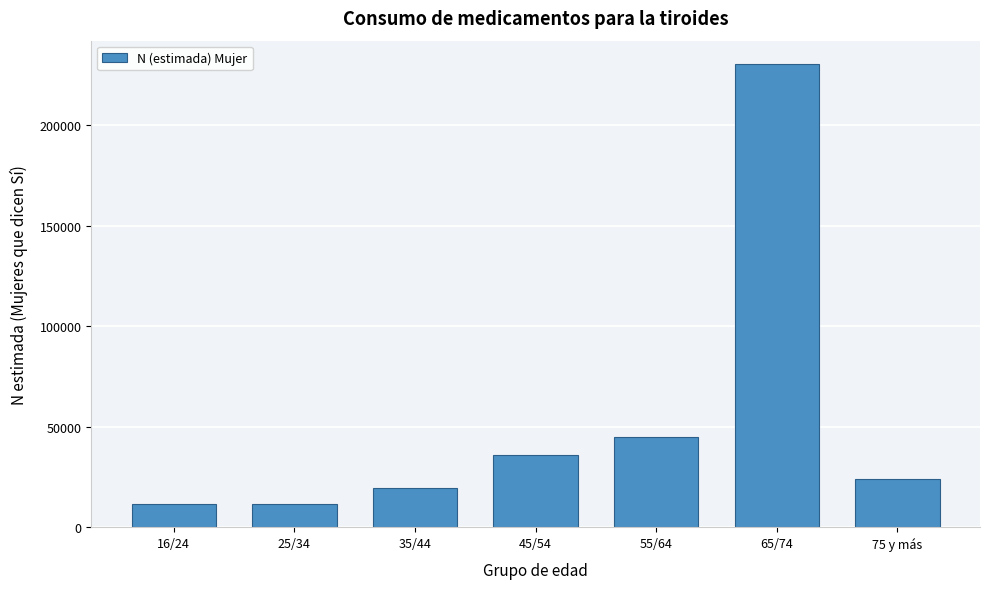

Reading left to right, what are all the values shown in this chart?

11756	11756	19501	35915	44786	230595	24233